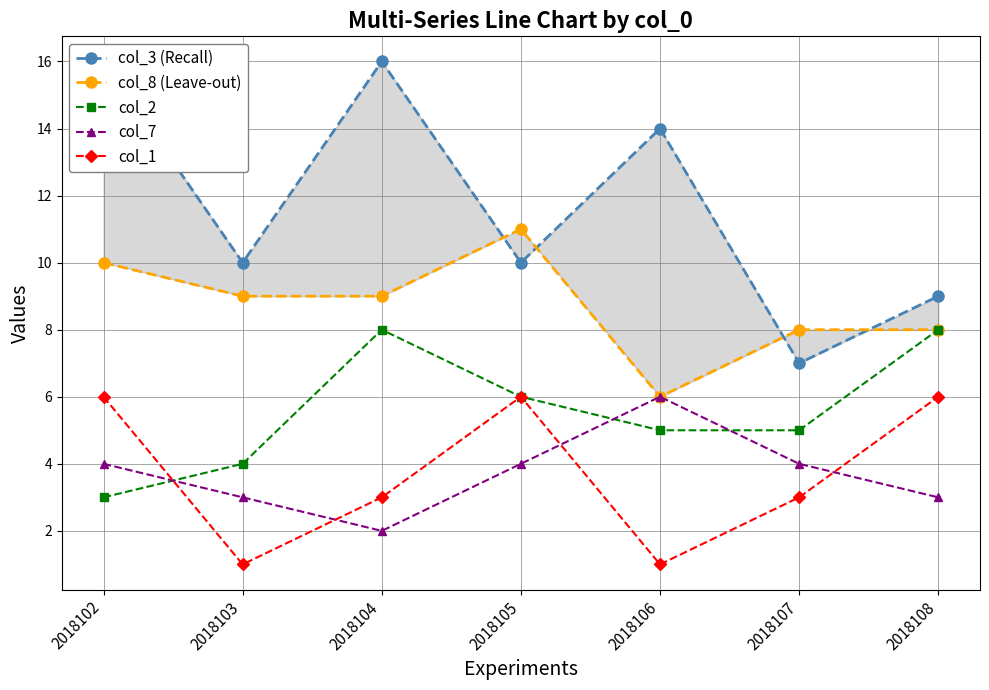

Reading left to right, list all the values displayed in this chart.

col_3 (Recall): 16	10	16	10	14	7	9
col_8 (Leave-out): 10	9	9	11	6	8	8
col_2: 3	4	8	6	5	5	8
col_7: 4	3	2	4	6	4	3
col_1: 6	1	3	6	1	3	6